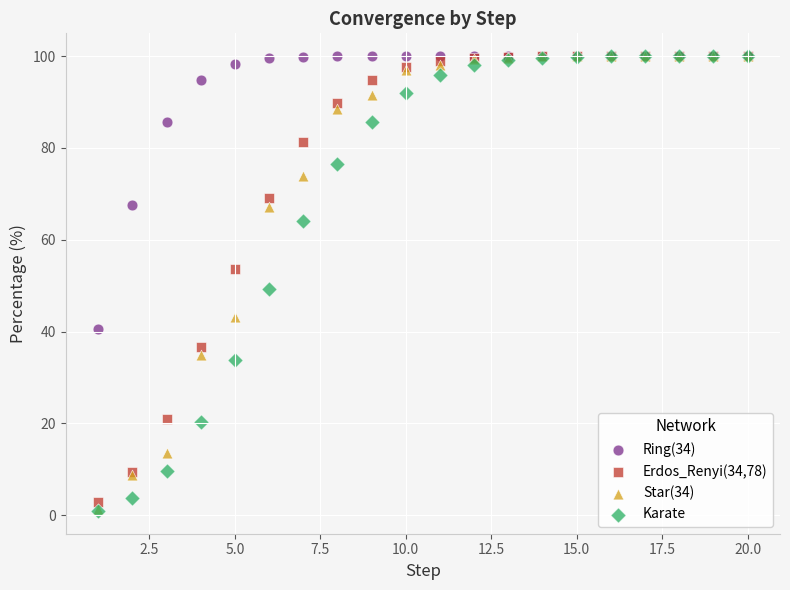

What are all the series names shown in the legend?

Ring(34), Erdos_Renyi(34,78), Star(34), Karate